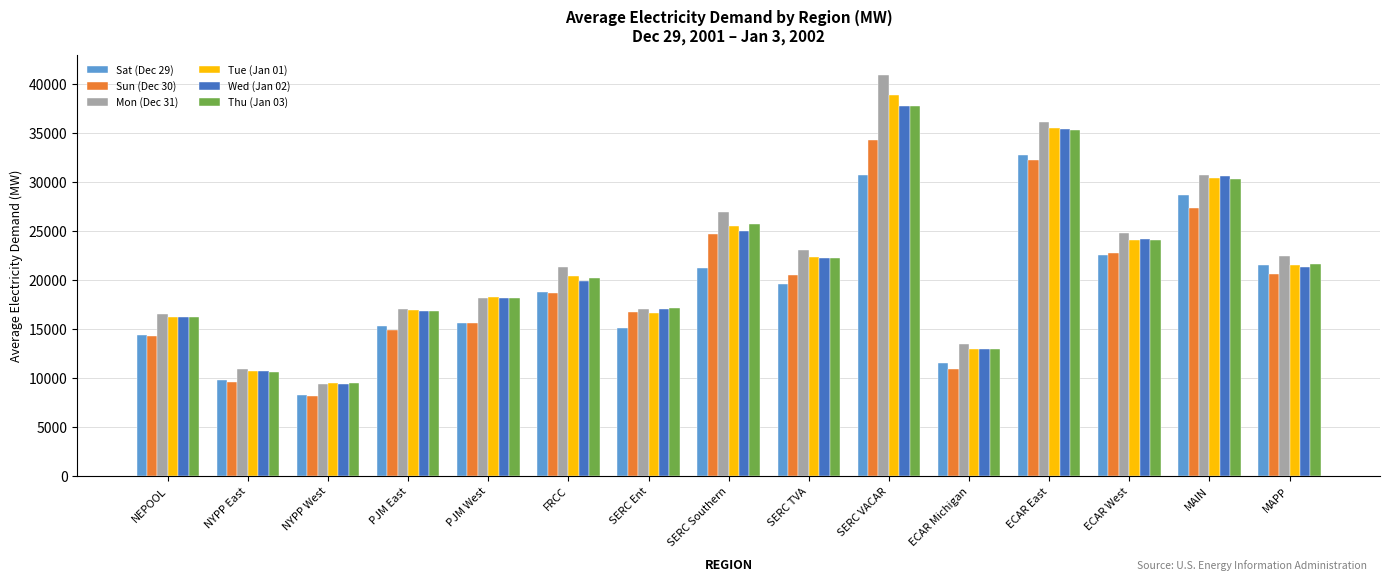

What are all the series names shown in the legend?

Sat (Dec 29), Sun (Dec 30), Mon (Dec 31), Tue (Jan 01), Wed (Jan 02), Thu (Jan 03)